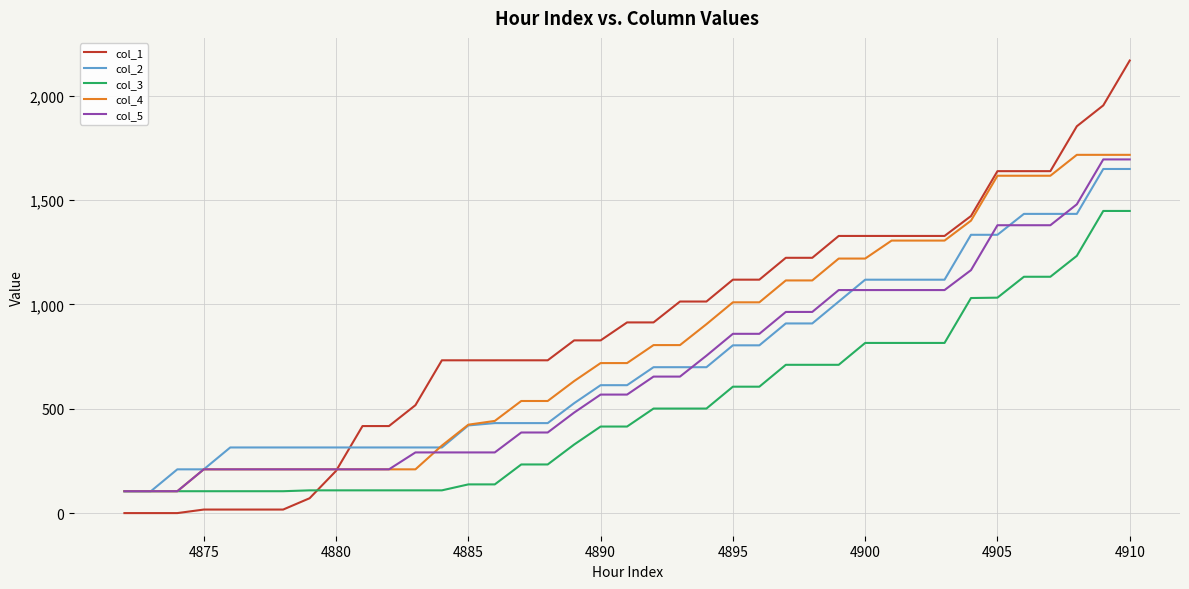

What is the highest value of the col_3 series?

1447.9